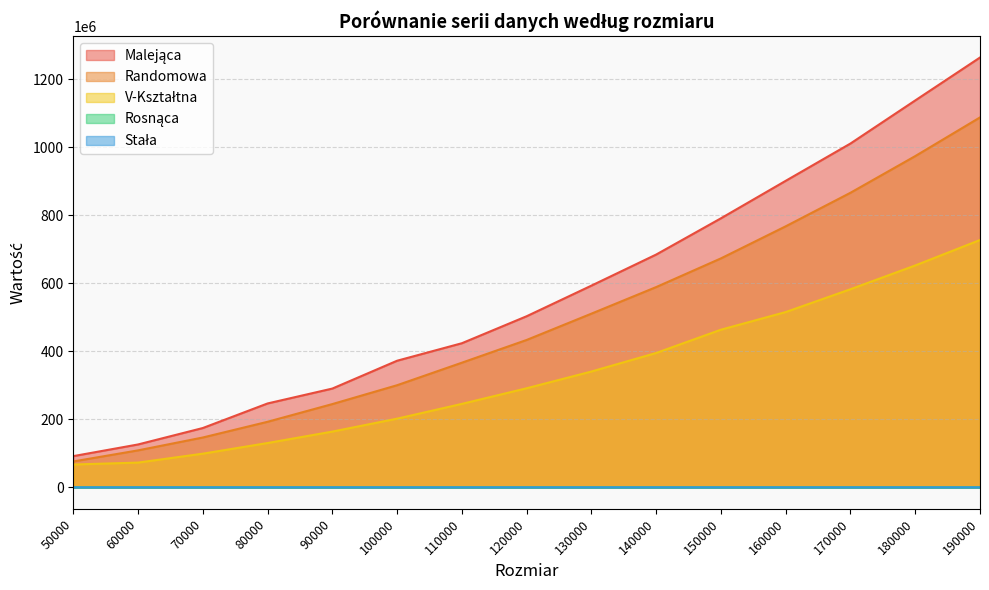

What is the difference between the maximum and minimum values in the Stała series?

4904